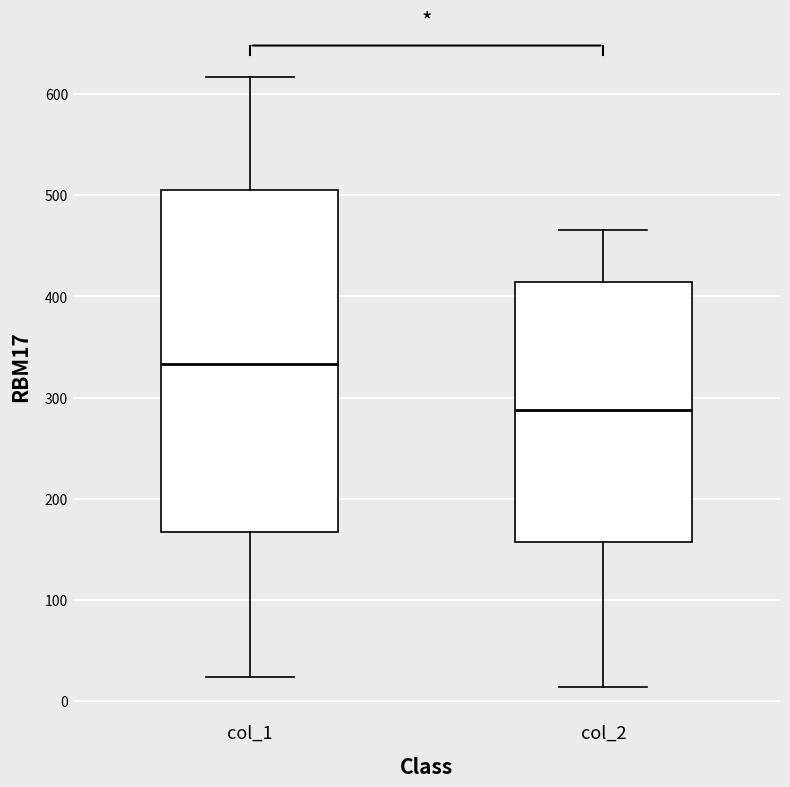

Which box has the highest median line?

col_1